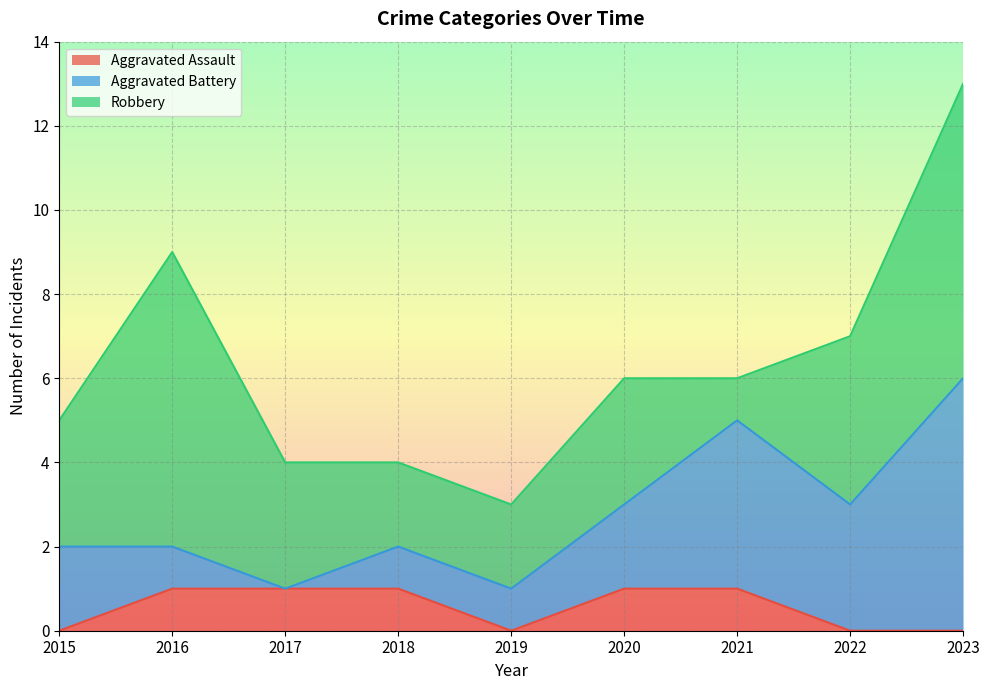

How many data points in Aggravated Battery are less than 2?

4